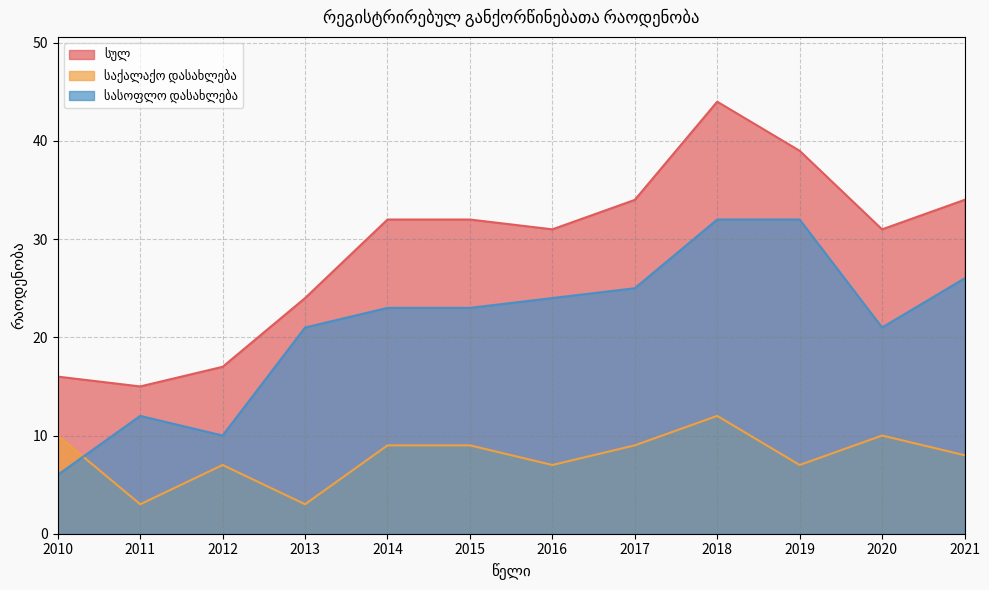

How many interior local valleys does the სულ series have?

3